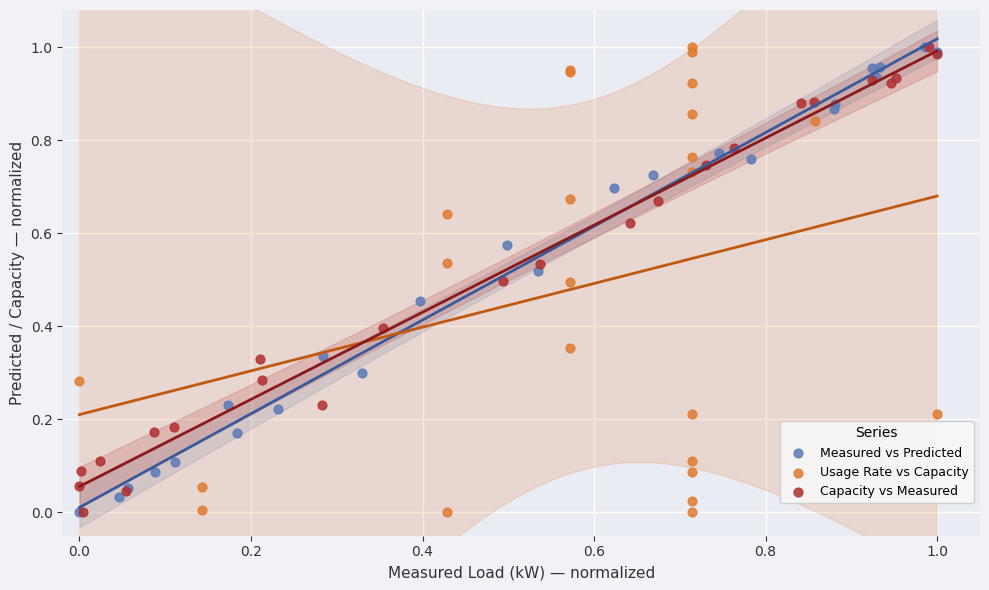

What are all the series names shown in the legend?

Measured vs Predicted, Usage Rate vs Capacity, Capacity vs Measured